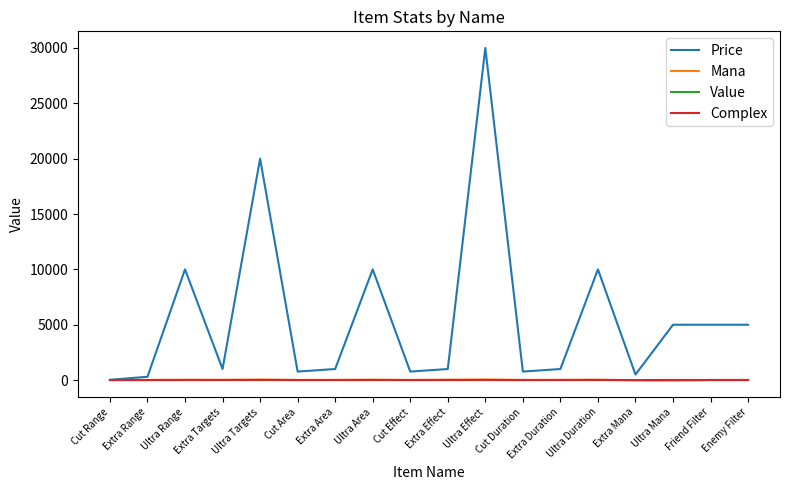

At which category is the sum across all series the highest?

Ultra Effect